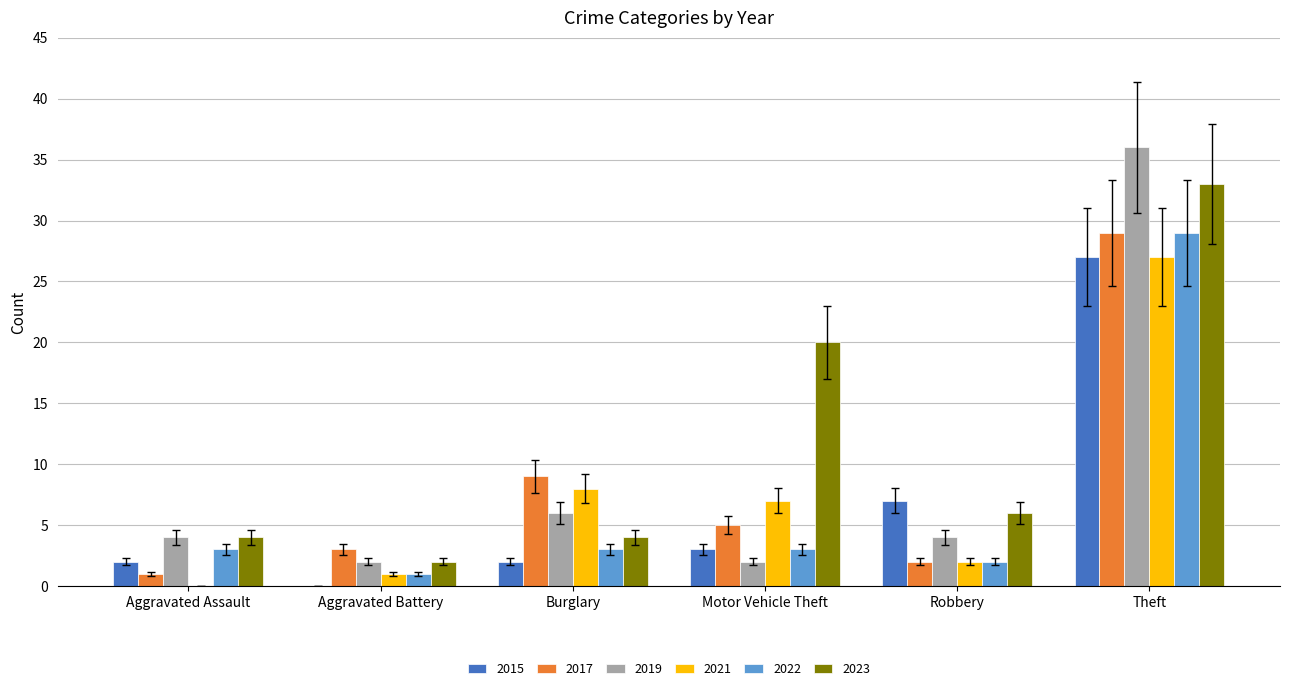

Which category has the highest value in the 2015 series?

Theft